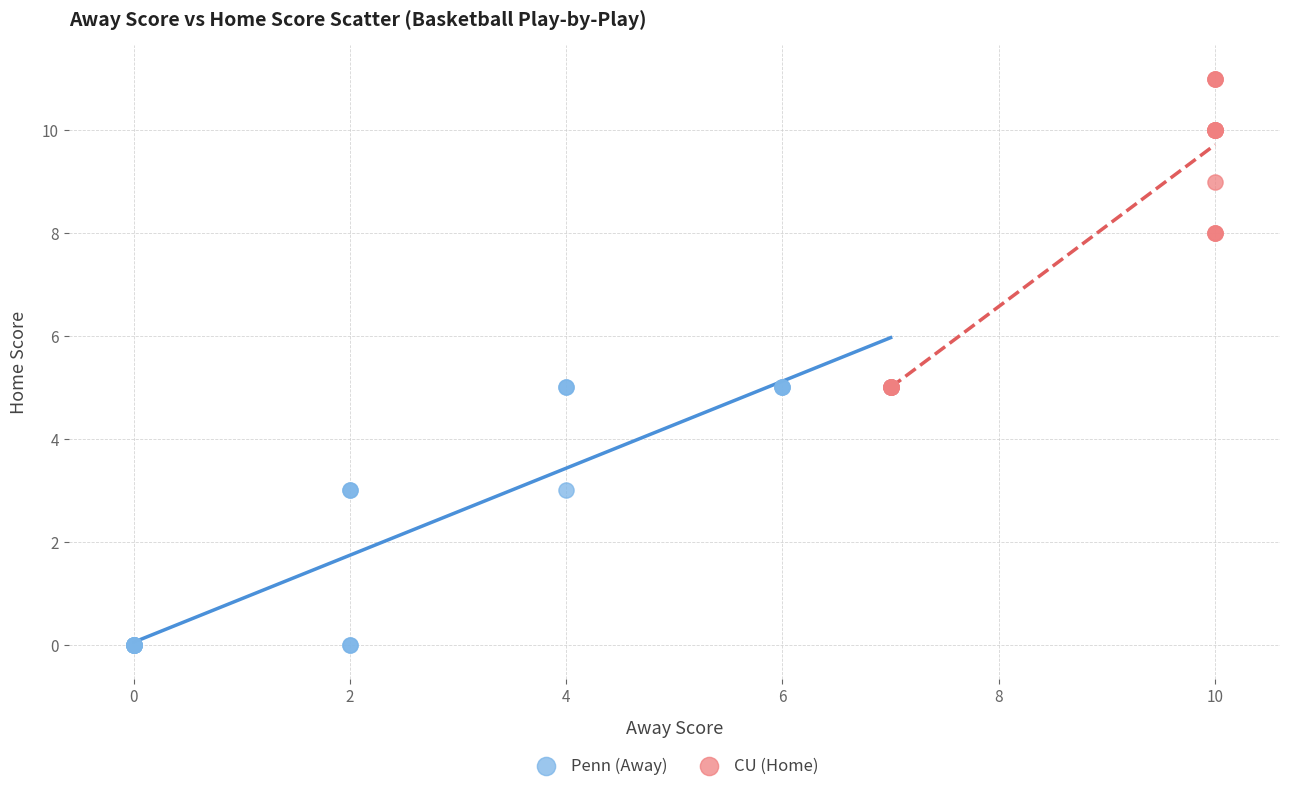

Which series contains the highest Y value?

CU (Home)